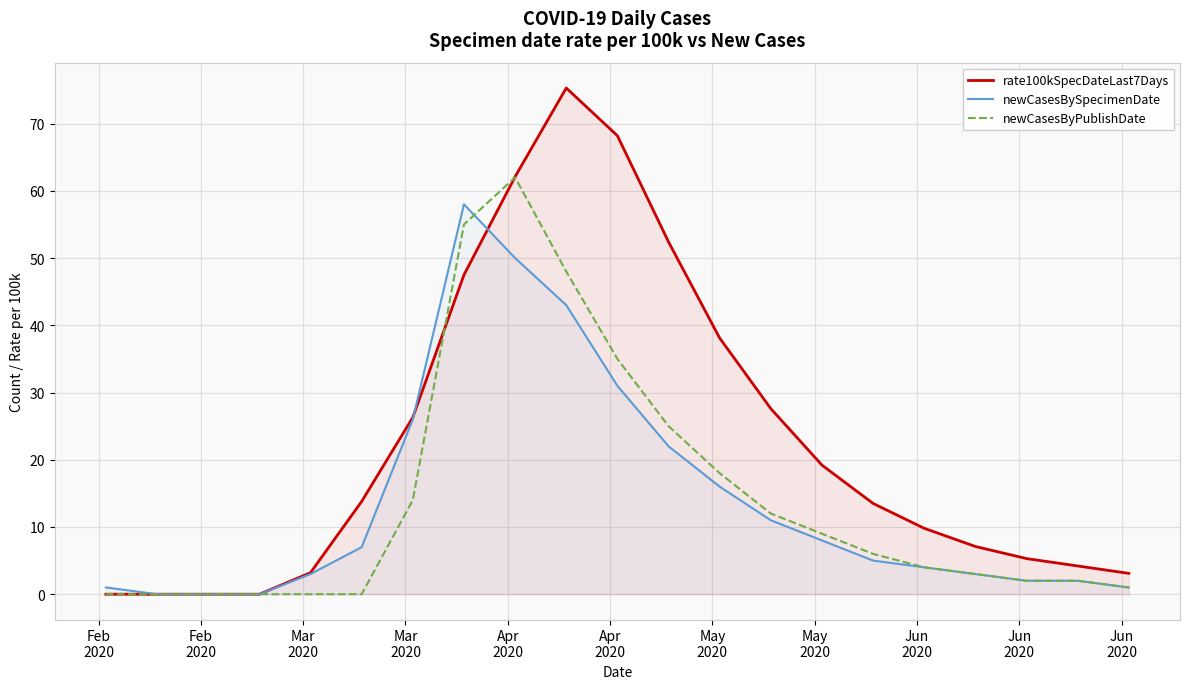

True or false: newCasesBySpecimenDate and rate100kSpecDateLast7Days cross at least once.

True